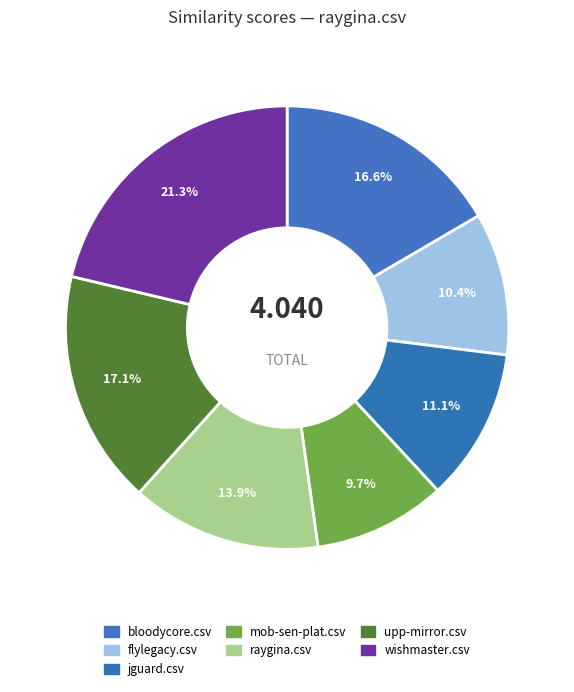

How much of the chart is everything except mob-sen-plat.csv?

90.3%